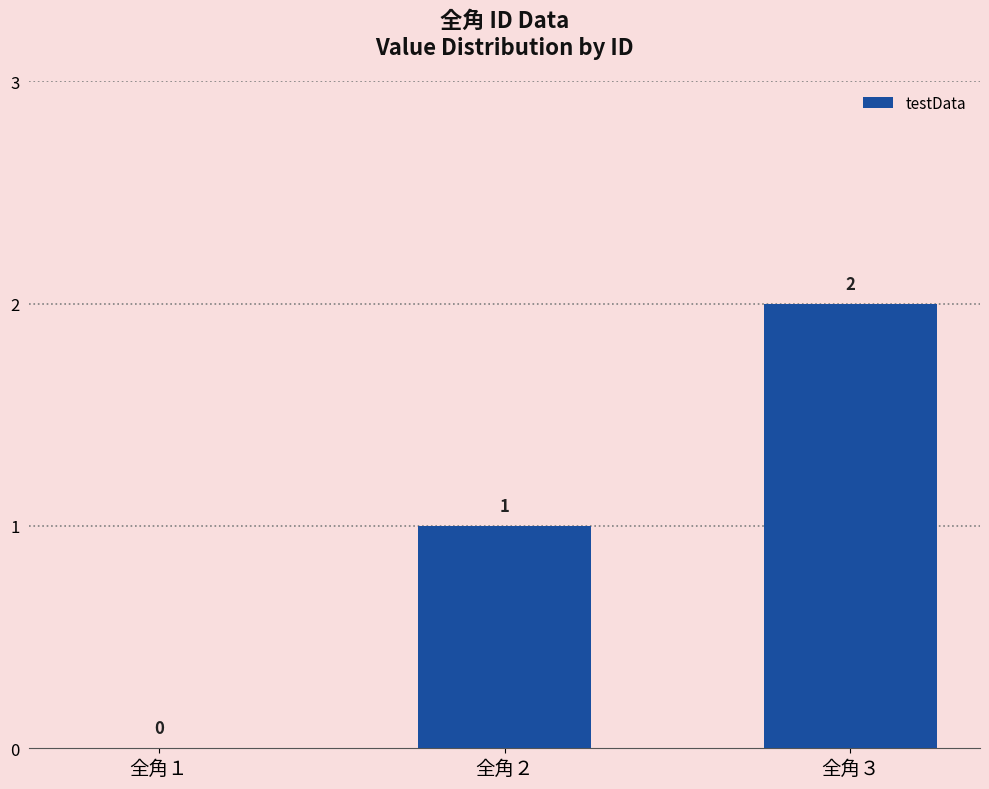

At which label is the value closest to 1?

全角２